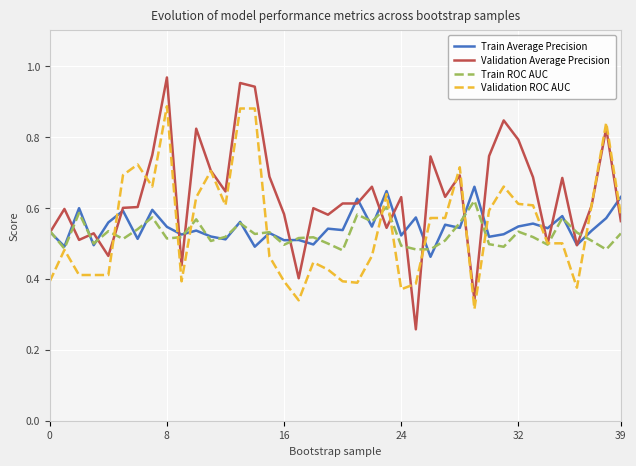

How many categories are shown in the chart?

40